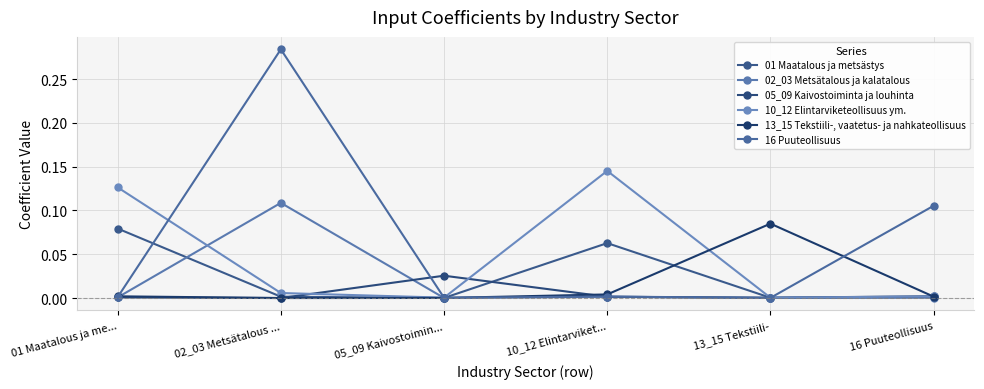

What is the value of the 10_12 Elintarviketeollisuus ym. point at the 1st from the left?

0.1